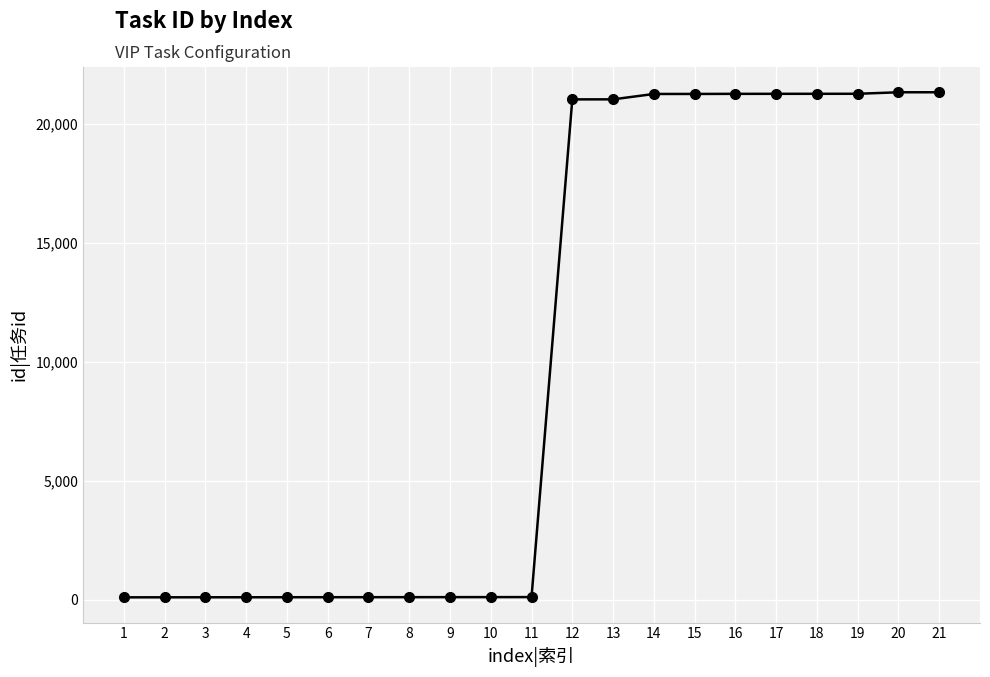

What is the maximum value shown in the chart?

21315